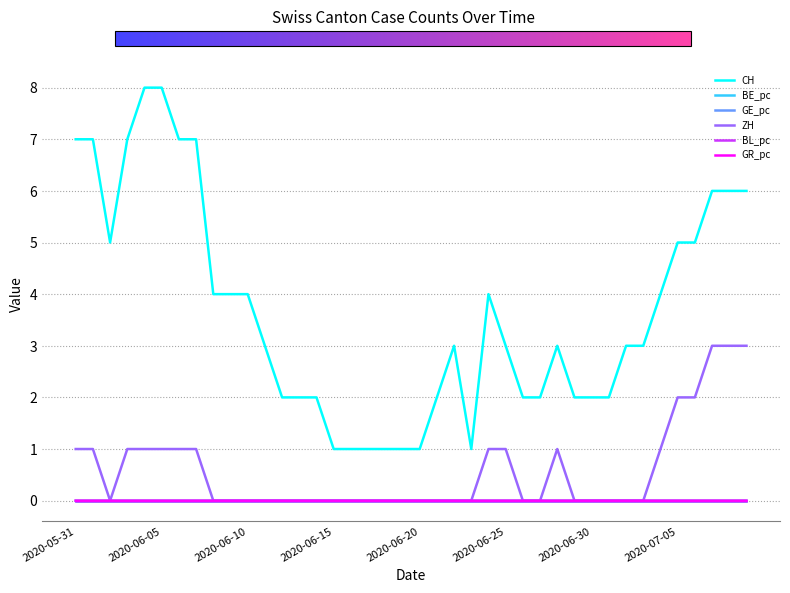

What is the maximum value shown in the chart?

8.0